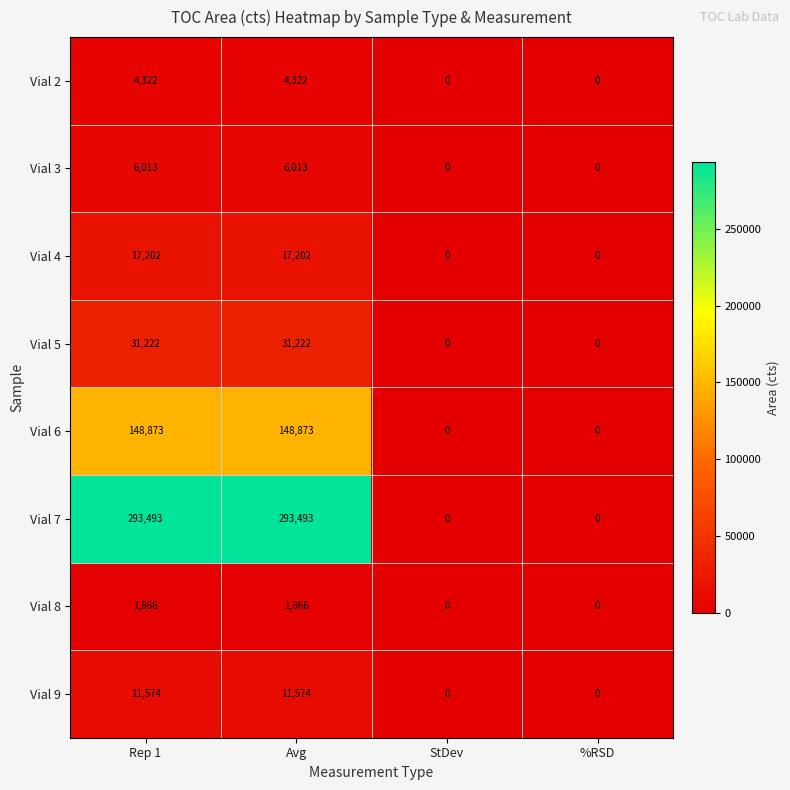

What is the greatest value displayed?

293493